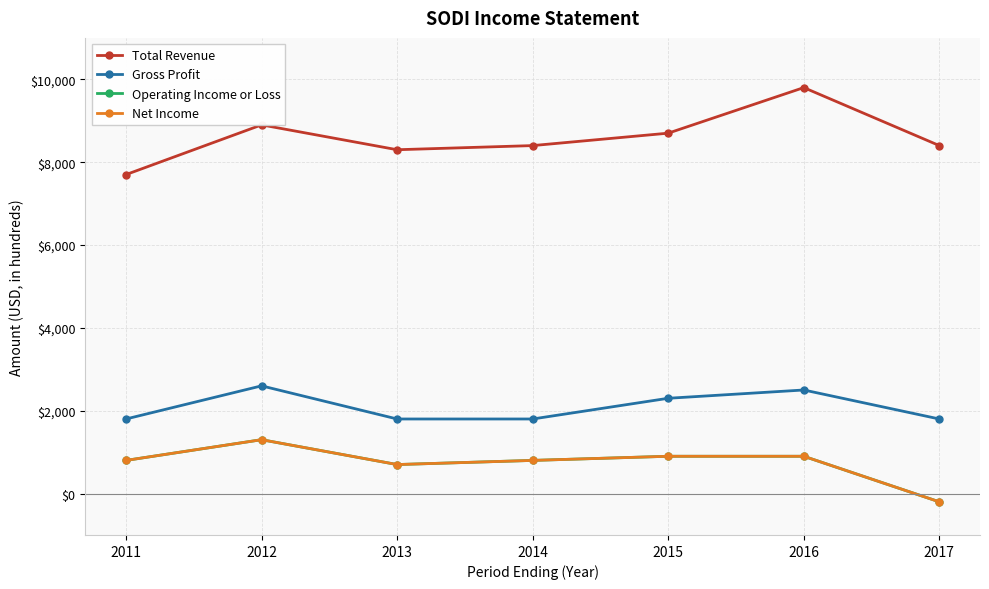

Does the chart have visible grid lines?

Yes